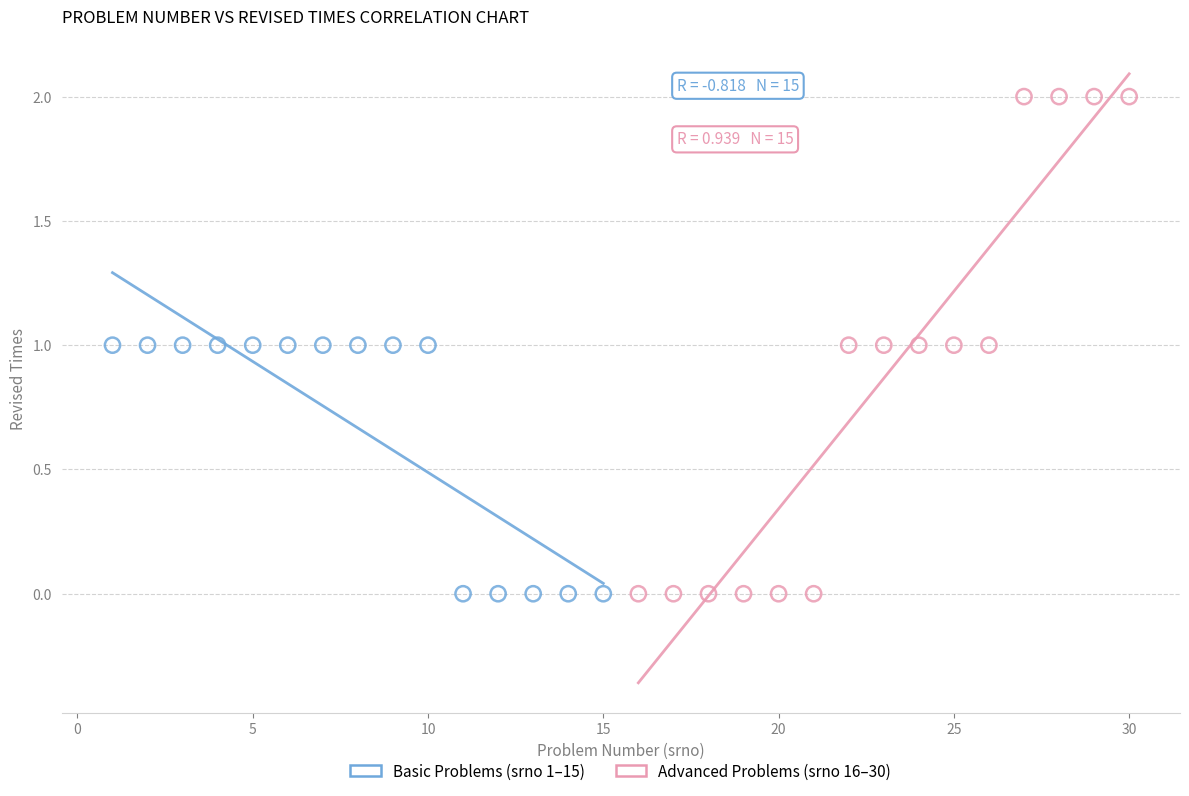

Which series has the widest spread of Y values?

Advanced Problems (srno 16–30)